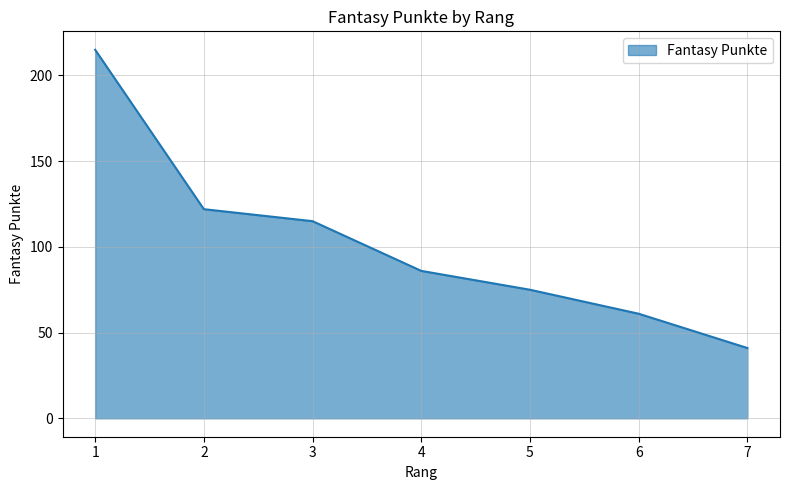

At which category does the chart reach its minimum across all series?

7